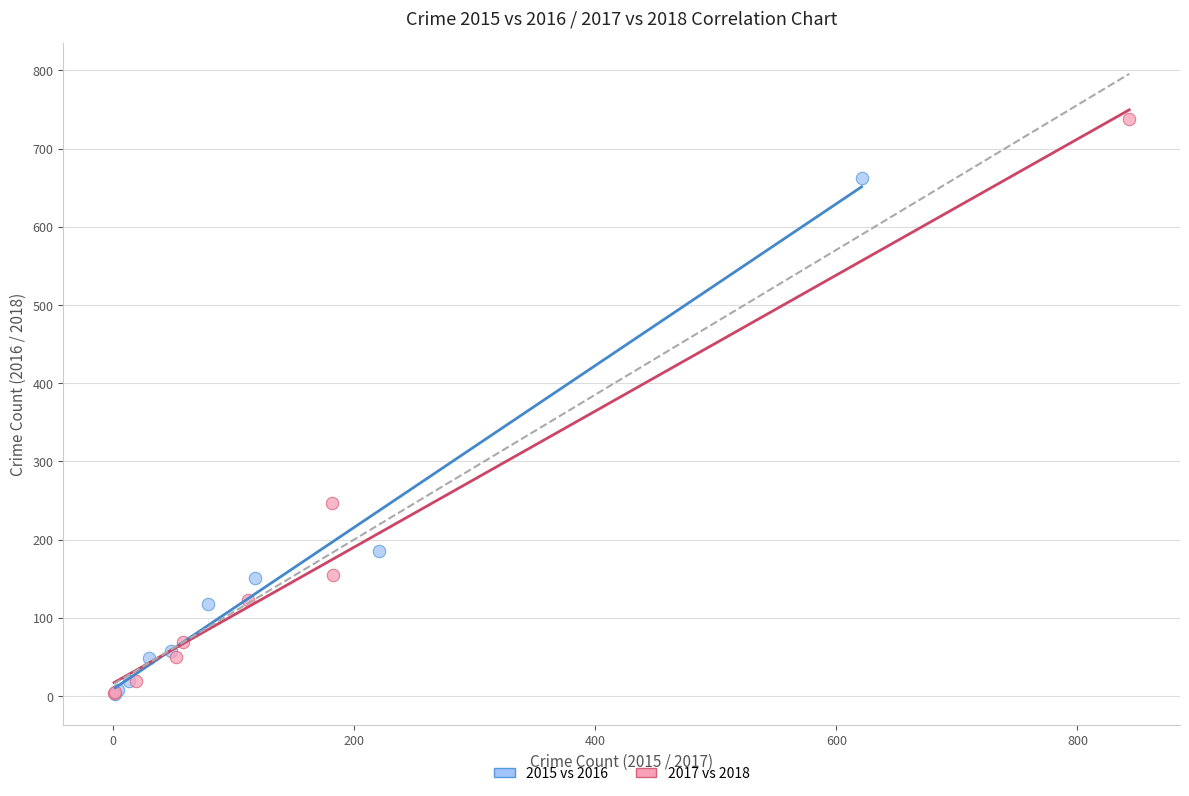

Which series has the widest spread of Y values?

2017 vs 2018